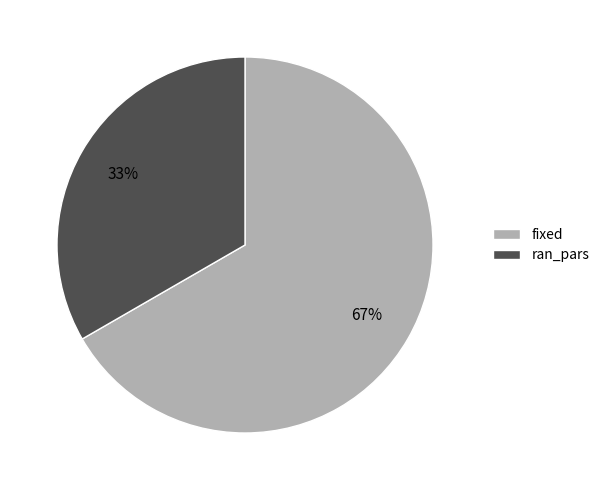

Is there any slice that represents more than half of the pie?

Yes